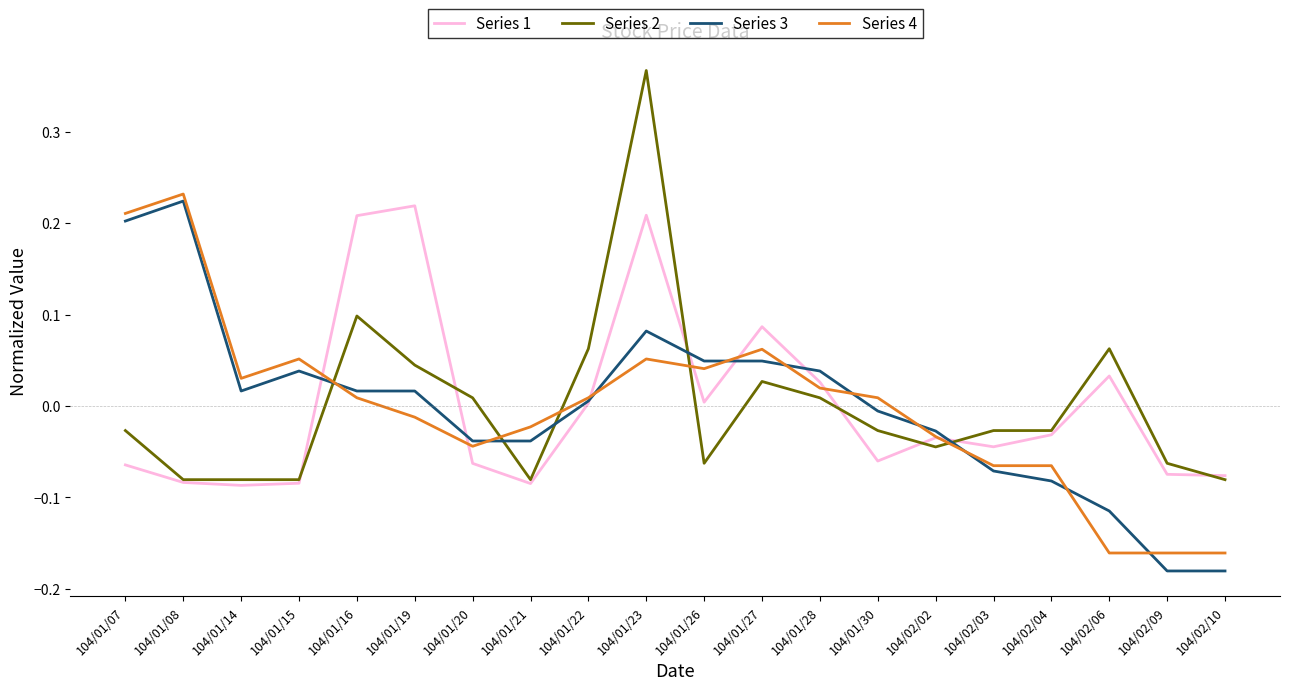

At 104/01/19, list the series in order from smallest to largest.

Series 4, Series 3, Series 2, Series 1